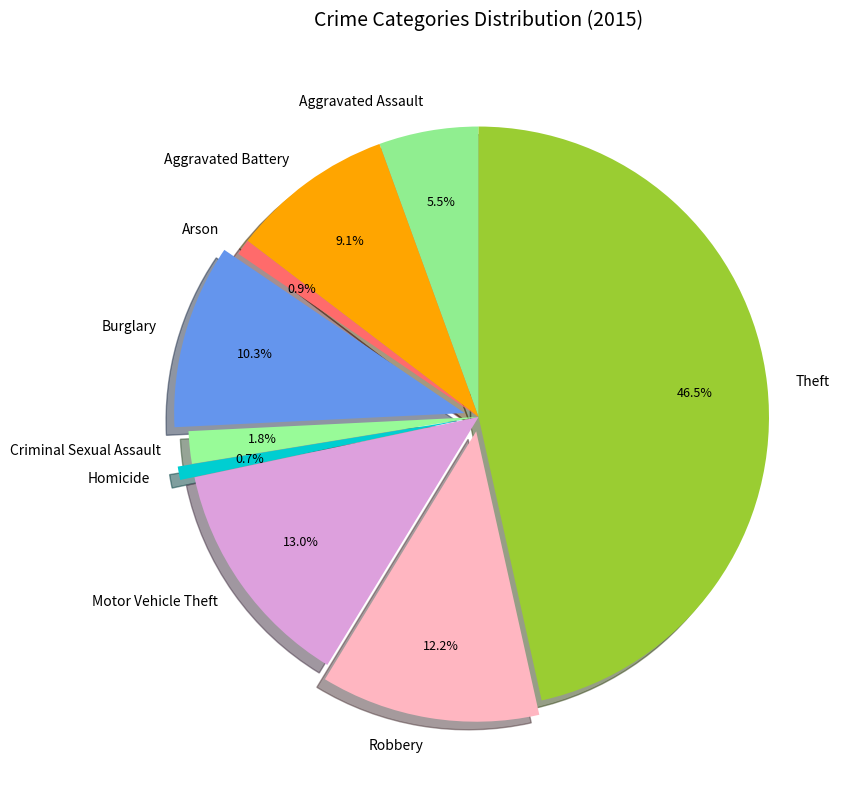

To the nearest percent, what is the combined percentage of Homicide and Burglary?

11%